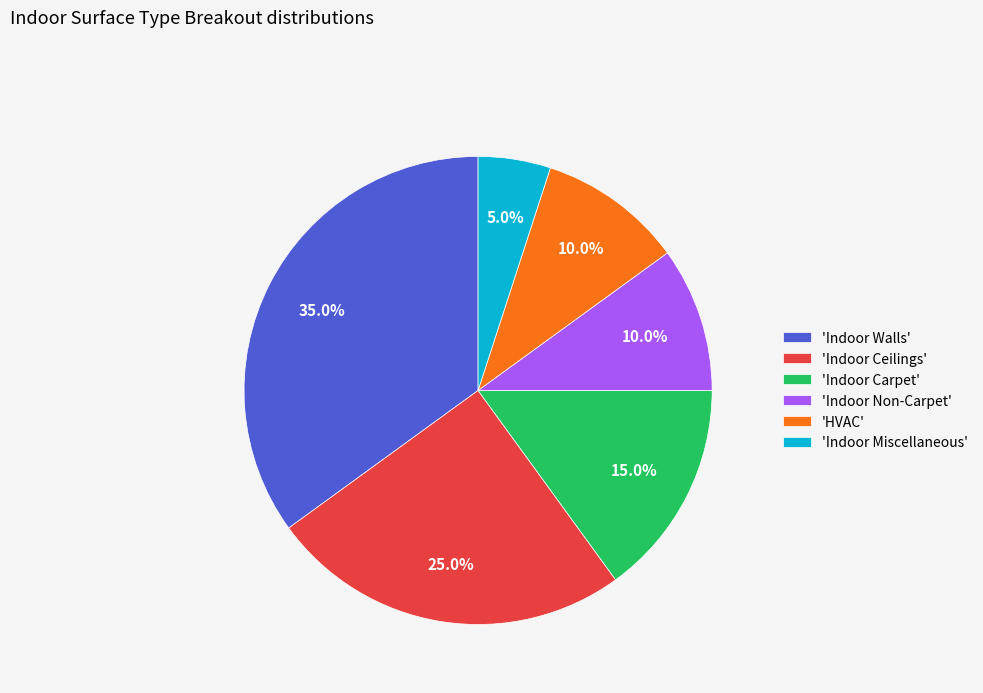

Between 'Indoor Miscellaneous' and 'Indoor Non-Carpet', which is larger?

'Indoor Non-Carpet'